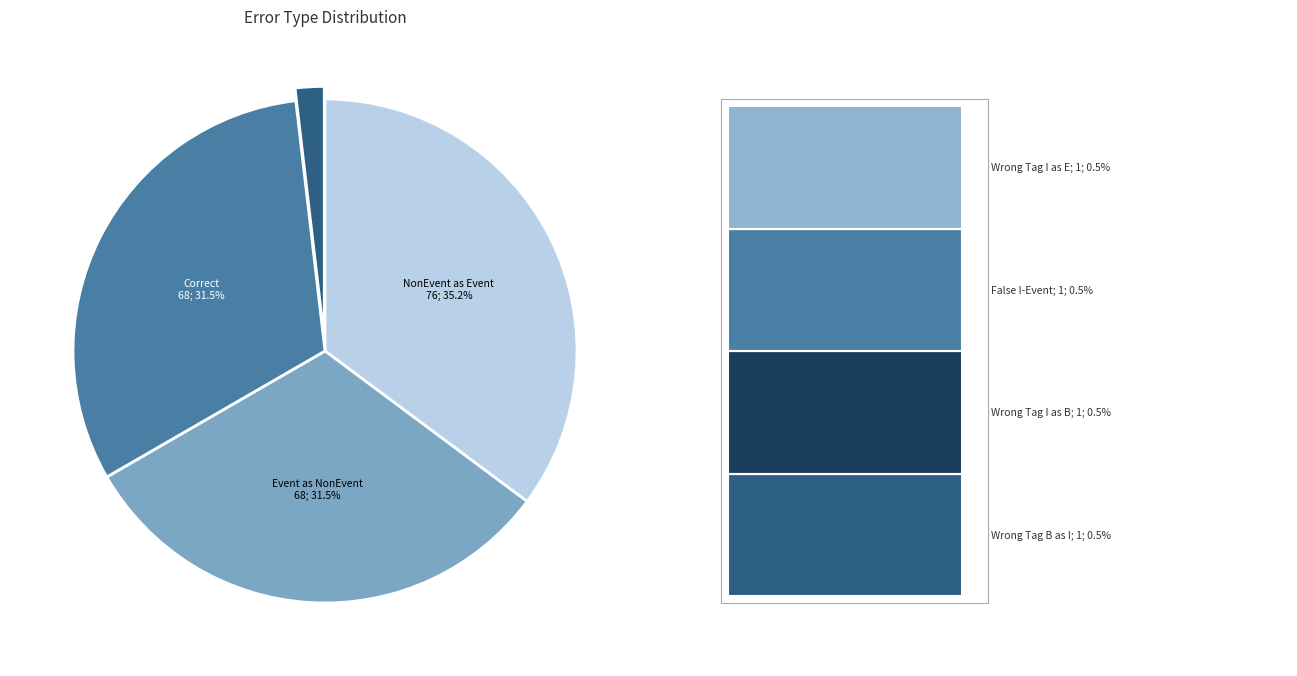

Is there a majority slice in this chart?

No